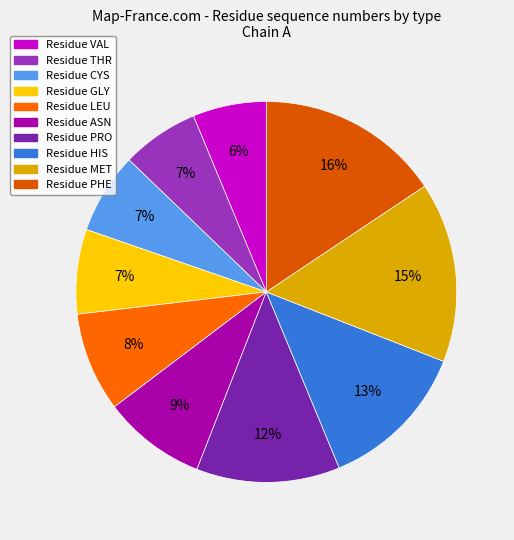

How many slices are in this pie chart?

10